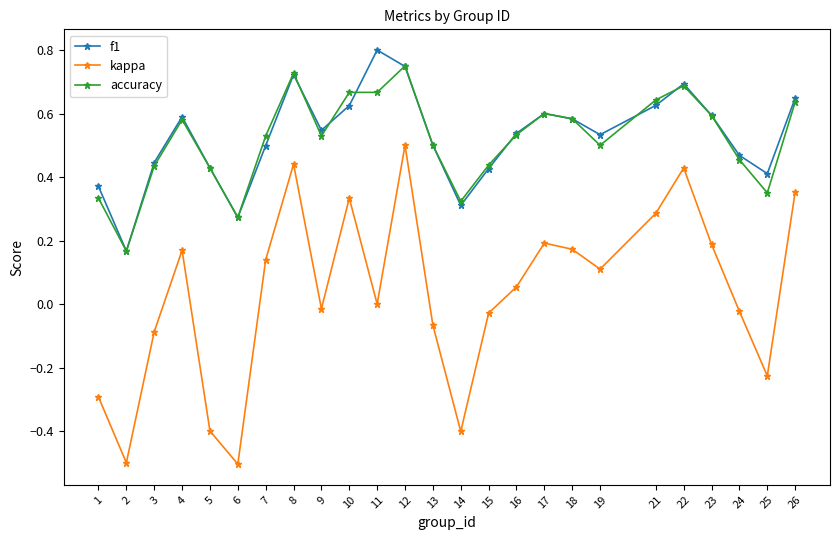

What are all the series names shown in the legend?

f1, kappa, accuracy